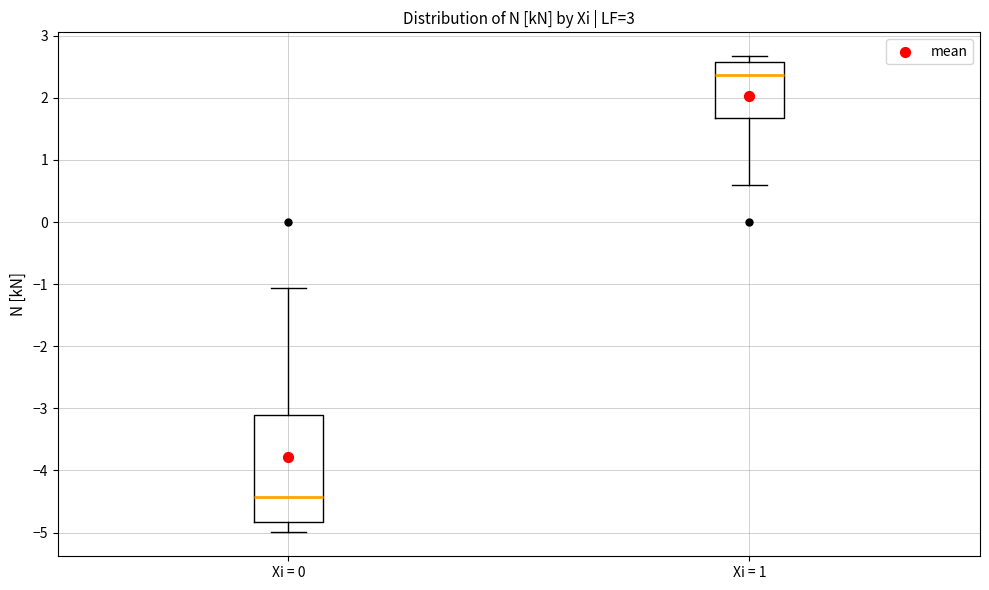

Comparing the boxes themselves (not the whiskers), which one is the tallest?

Xi = 0